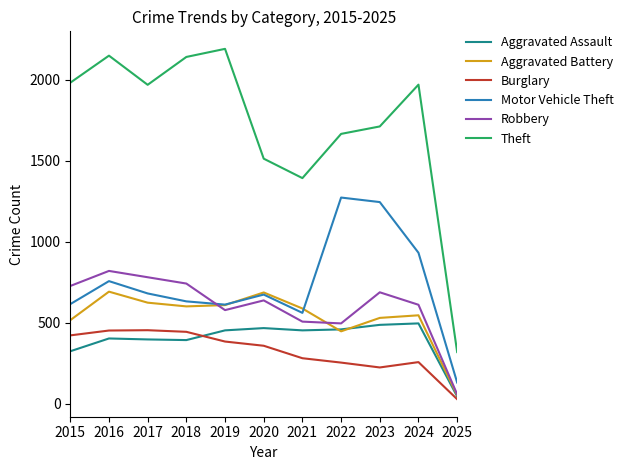

Is the value of Aggravated Assault at 2021 greater than the value of Robbery at 2023?

No